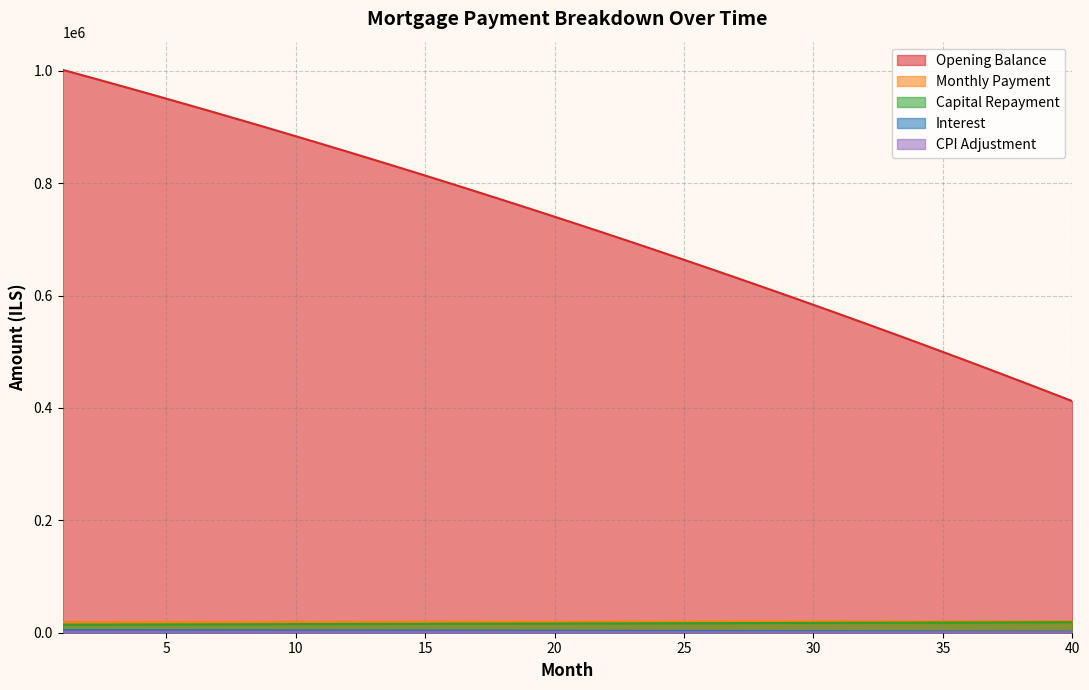

How many categories are shown in the chart?

40